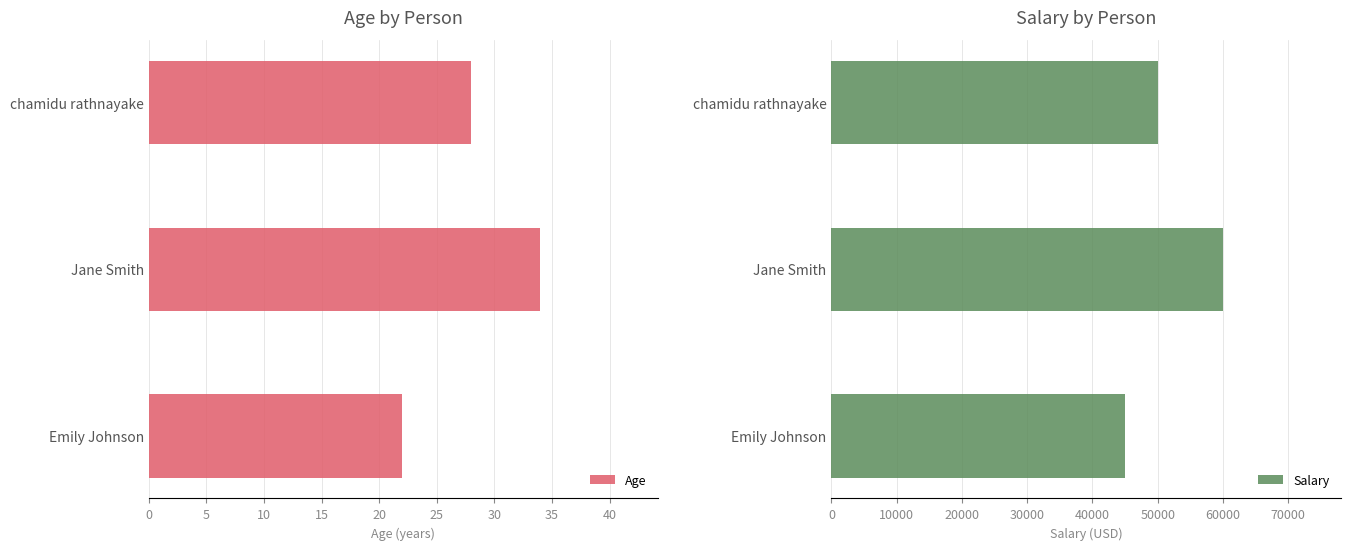

What is the sum of the Salary values at Emily Johnson and Jane Smith?

105000